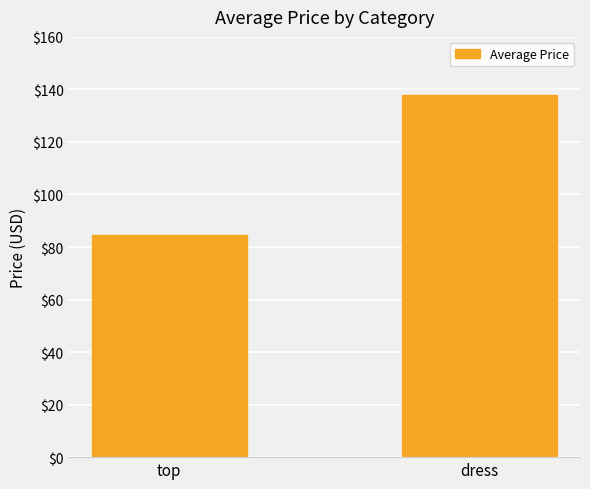

The value at top is 145.8. True or false?

False